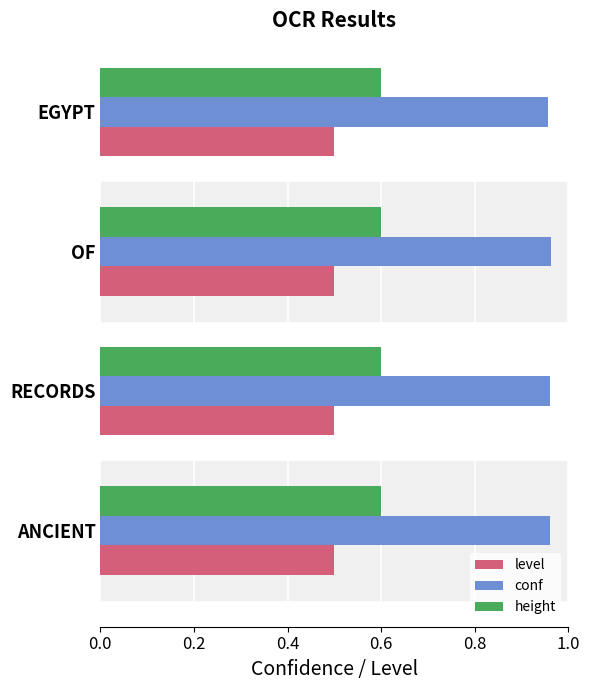

The value of height at OF is 0.3. True or false?

False